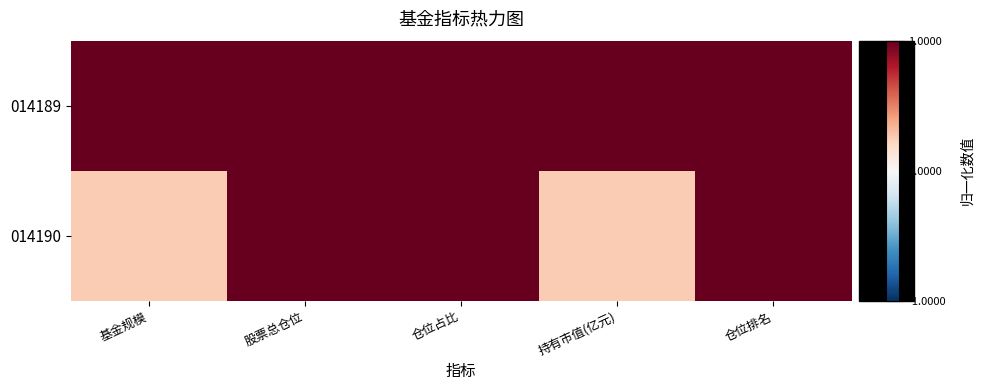

What is the total value across all series at 仓位排名?

2.0